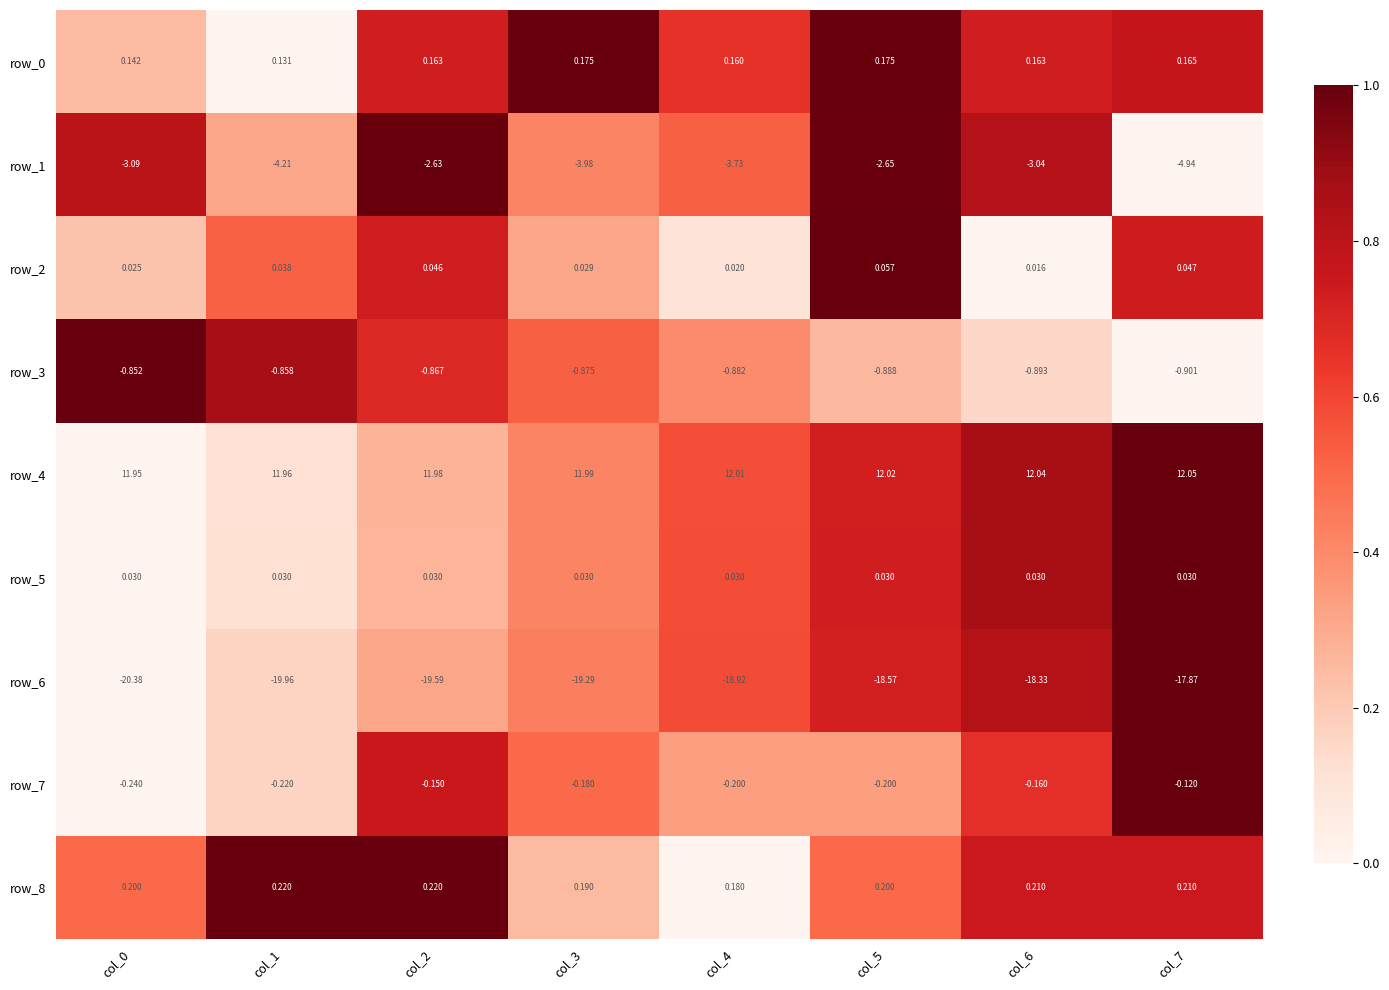

Is the value of row_8 at col_0 greater than the value of row_4 at col_7?

No